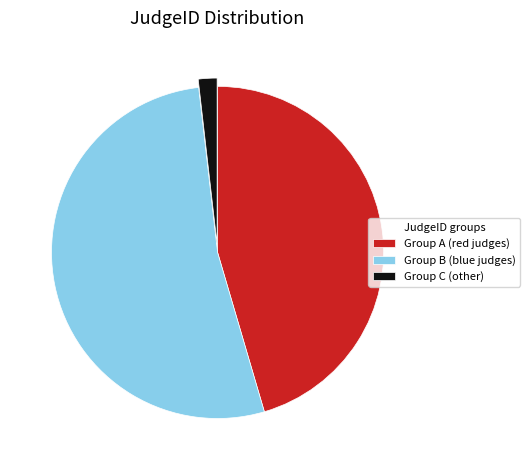

Approximately how many times larger is the value at Group B (blue judges) compared to Group A (red judges)?

1.2